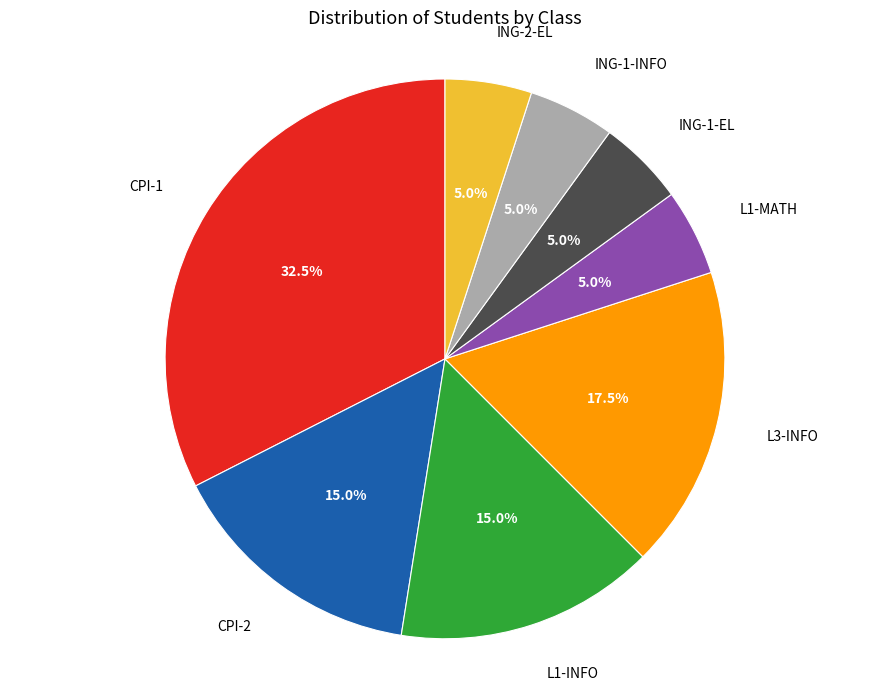

Is there any slice that represents more than half of the pie?

No